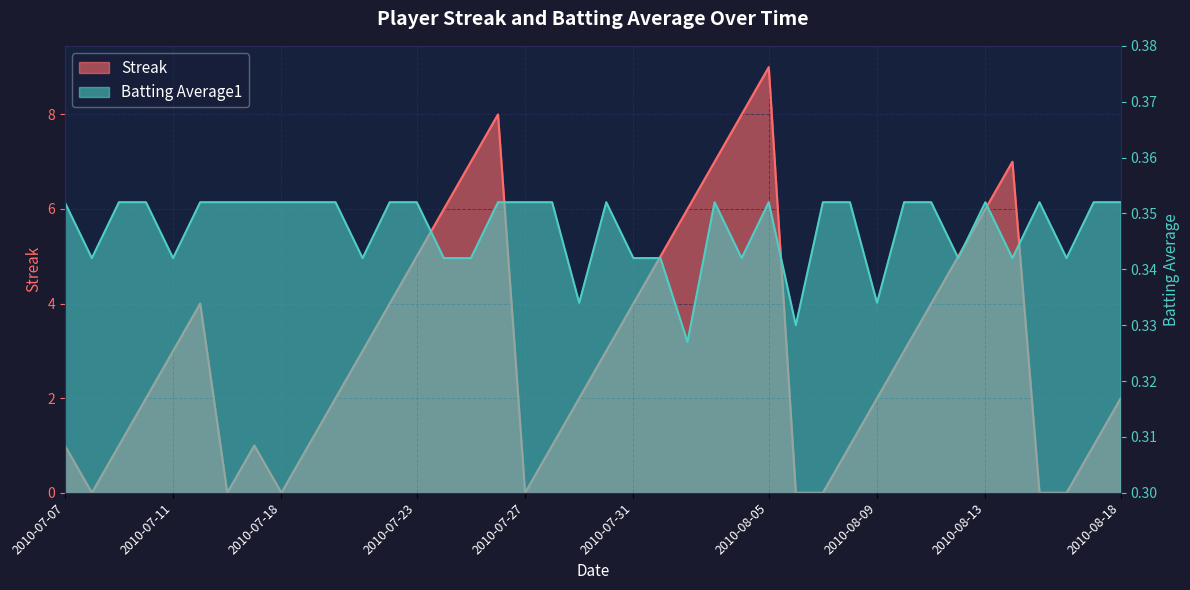

Between 2010-08-15 and 2010-07-07, which is larger?

2010-07-07